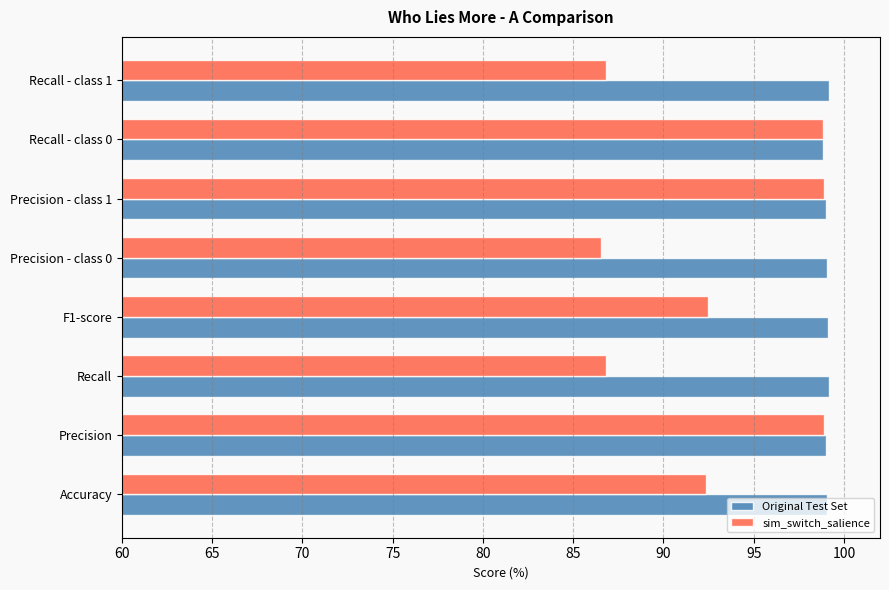

Rank the series by their average value, from lowest to highest.

sim_switch_salience, Original Test Set